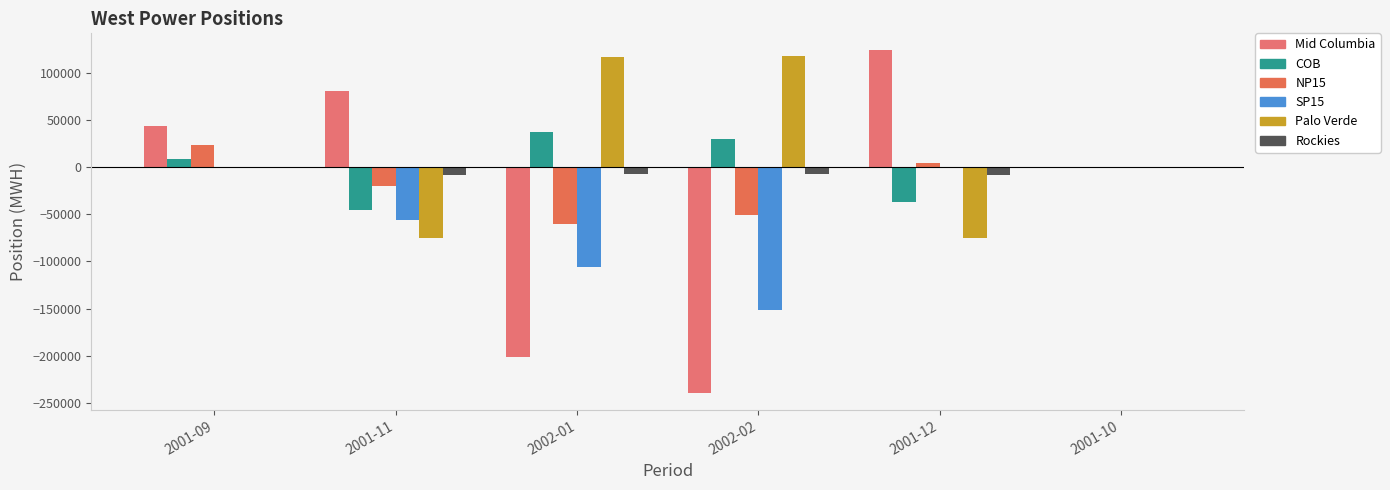

What is the sum of the NP15 values at 2001-12 and 2002-01?

-56691.3